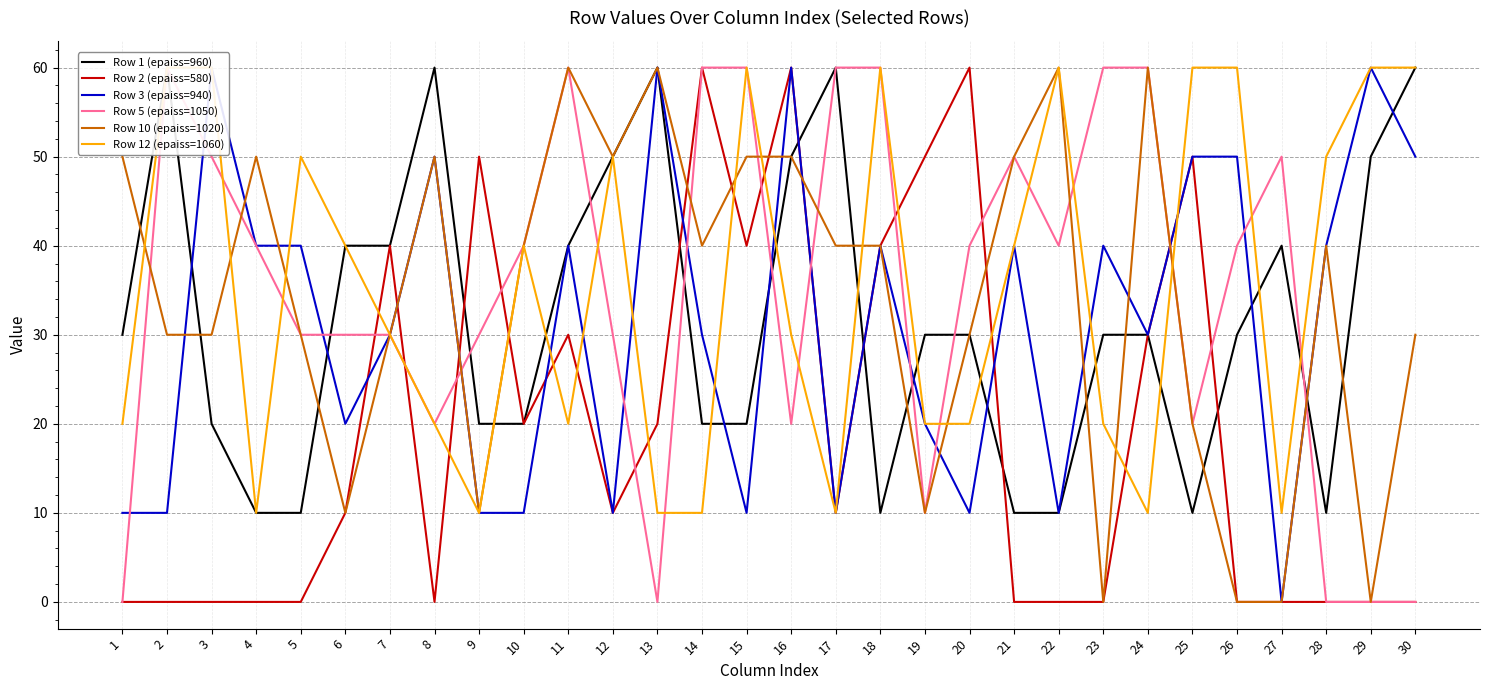

What are all the series names shown in the legend?

Row 1 (epaiss=960), Row 2 (epaiss=580), Row 3 (epaiss=940), Row 5 (epaiss=1050), Row 10 (epaiss=1020), Row 12 (epaiss=1060)